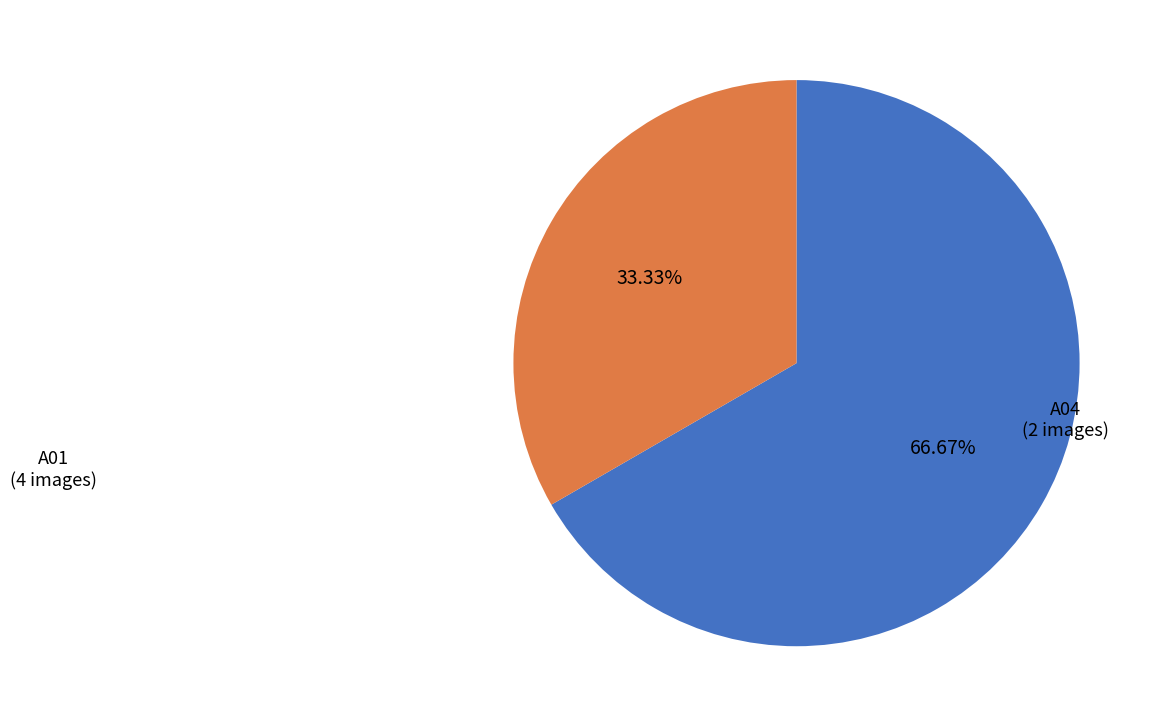

Is there any slice that represents more than half of the pie?

Yes